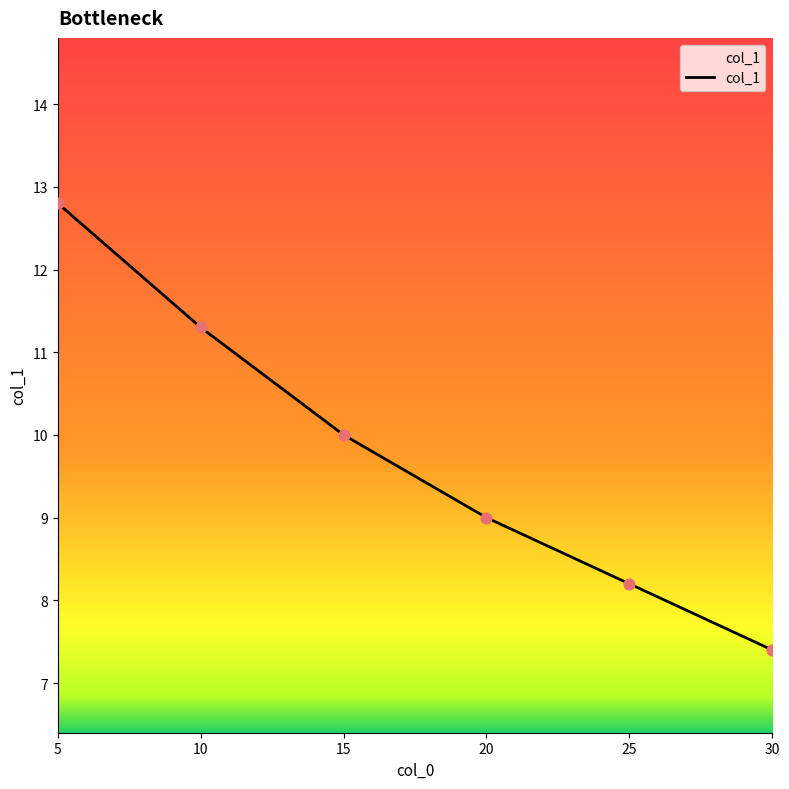

Between 10 and 30, which is larger?

10